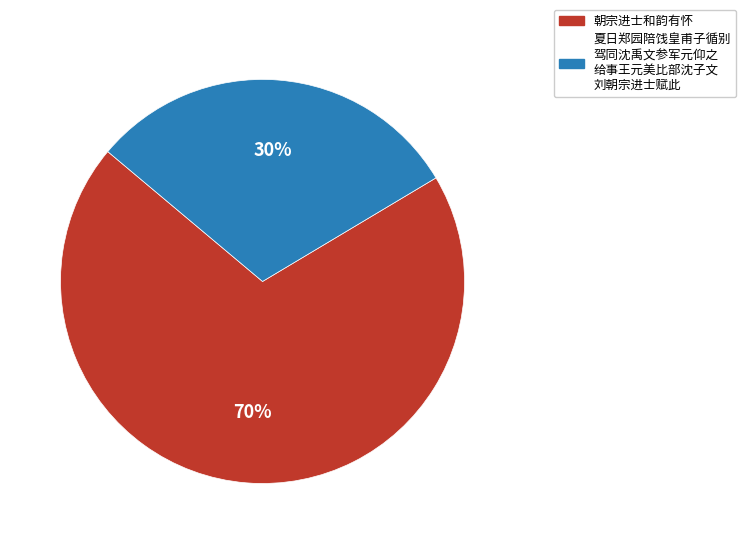

Does any single category account for the majority?

Yes